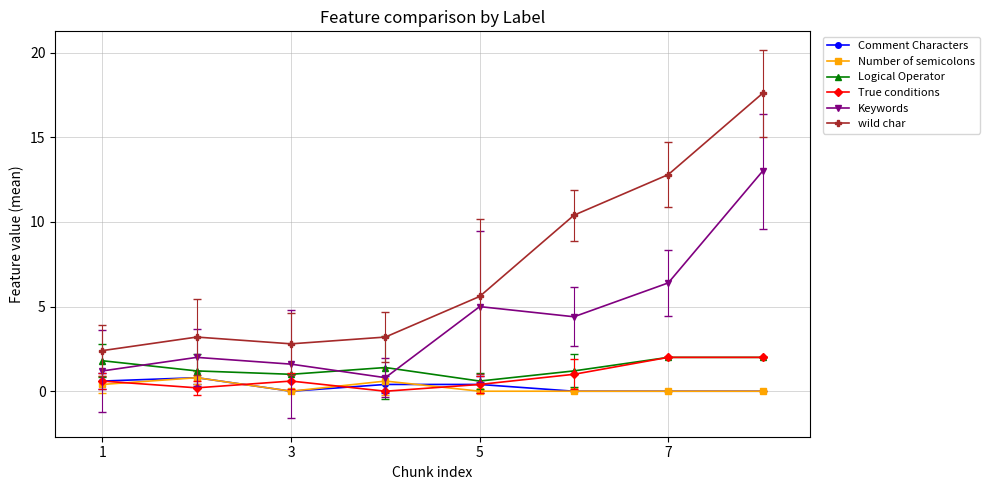

How many data points in wild char are above 5?

4